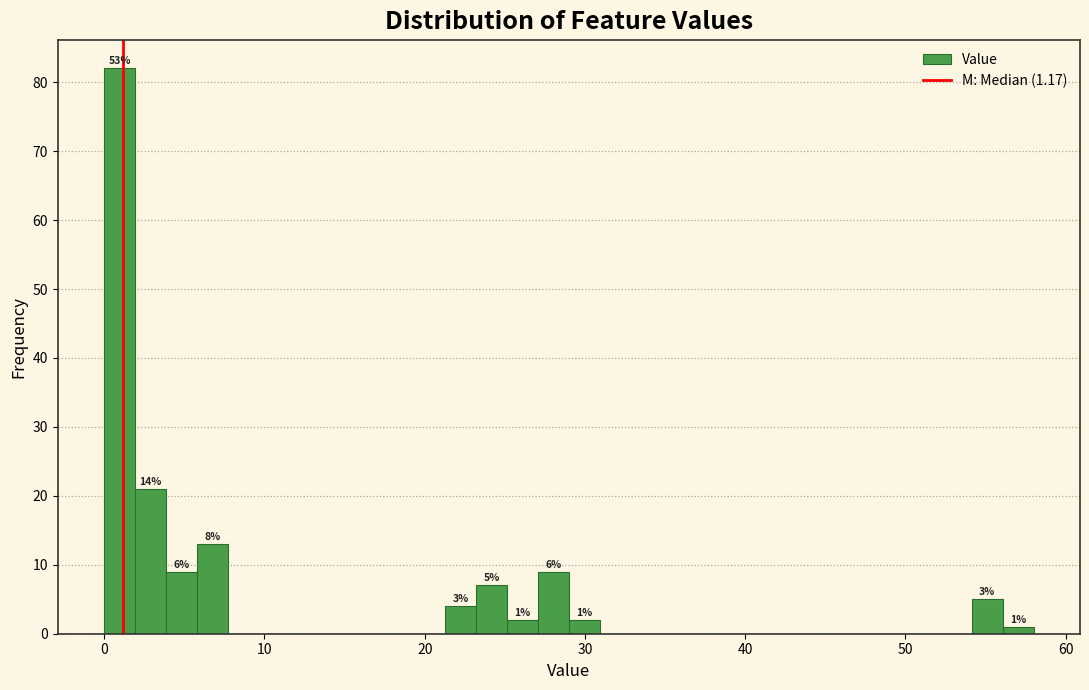

Around what value on the x-axis is the tallest bar? Give the approximate position of its centre, as read against the axis.

1